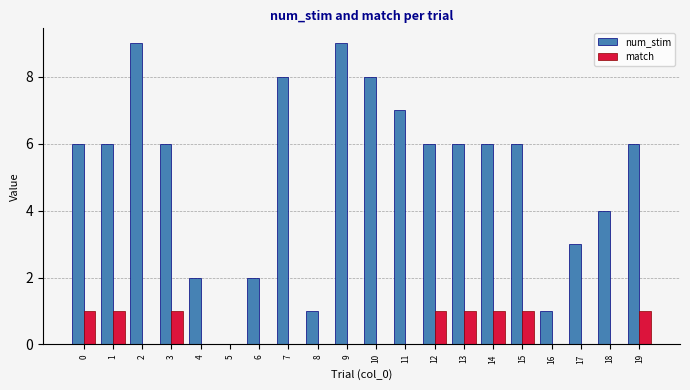

What are all the series names shown in the legend?

num_stim, match